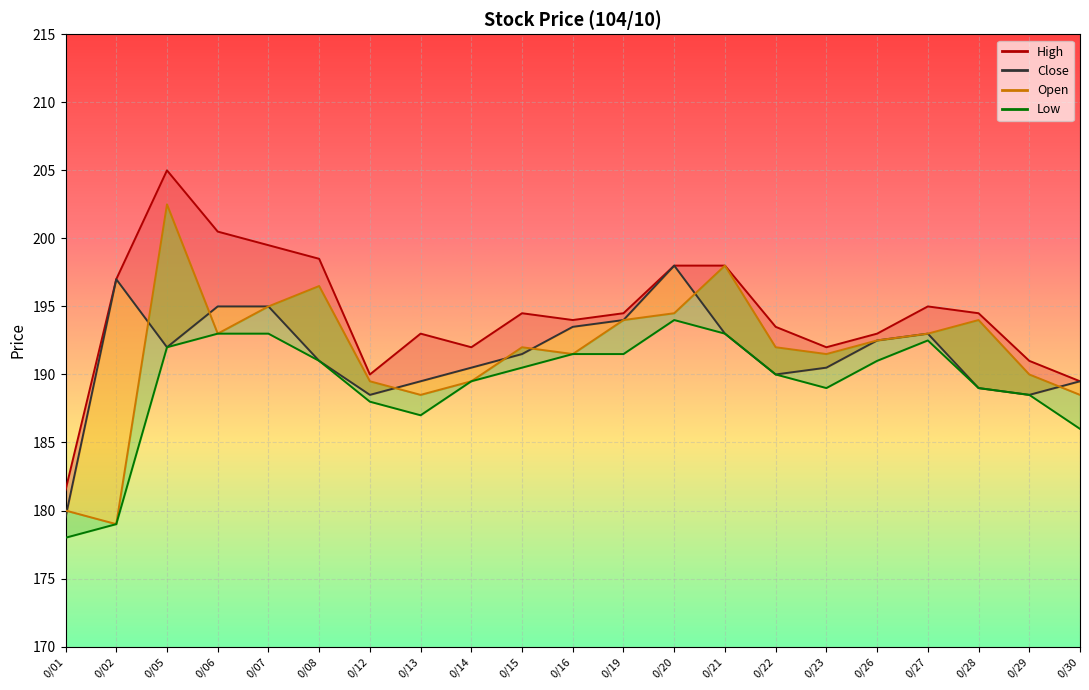

Reading left to right, transcribe all the data shown in this chart.

close: 179.5	197.0	192.0	195.0	195.0	191.0	188.5	189.5	190.5	191.5	193.5	194.0	198.0	193.0	190.0	190.5	192.5	193.0	189.0	188.5	189.5
high: 181.5	197.0	205.0	200.5	199.5	198.5	190.0	193.0	192.0	194.5	194.0	194.5	198.0	198.0	193.5	192.0	193.0	195.0	194.5	191.0	189.5
open: 180.0	179.0	202.5	193.0	195.0	196.5	189.5	188.5	189.5	192.0	191.5	194.0	194.5	198.0	192.0	191.5	192.5	193.0	194.0	190.0	188.5
low: 178.0	179.0	192.0	193.0	193.0	191.0	188.0	187.0	189.5	190.5	191.5	191.5	194.0	193.0	190.0	189.0	191.0	192.5	189.0	188.5	186.0